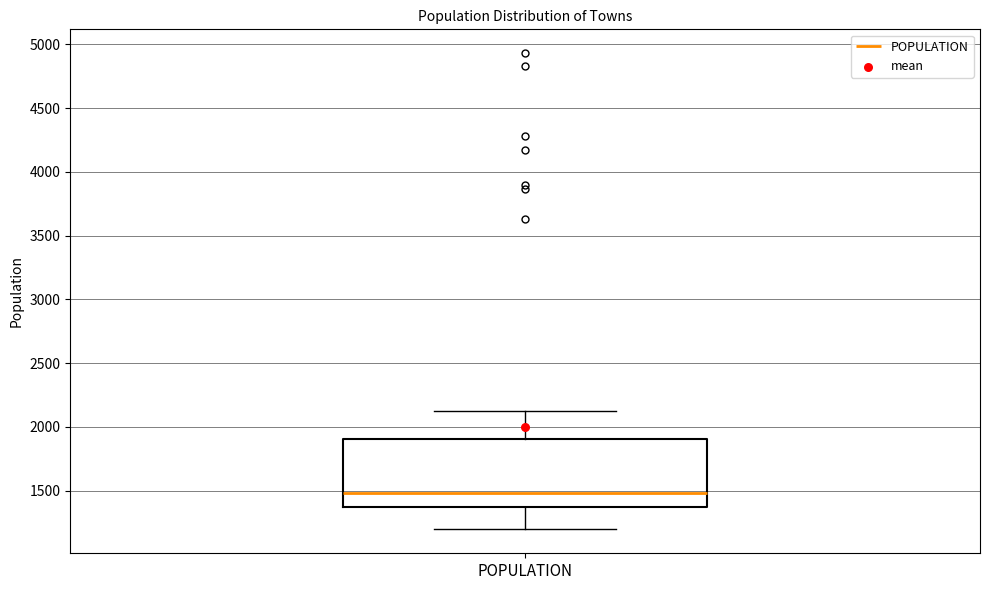

Where does the median line of the box for POPULATION sit on the y-axis? The values are not printed on the chart, so give them approximately, as read against the axis.

1500